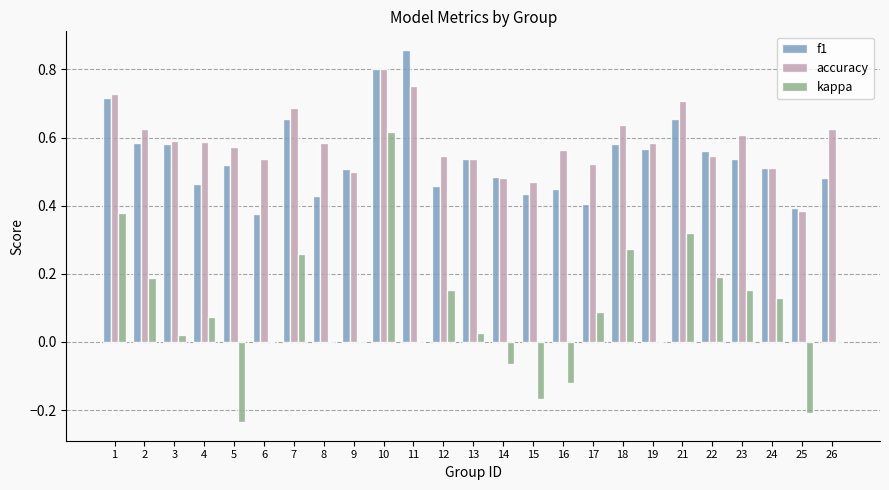

Is the value of kappa at 14 greater than the value of accuracy at 19?

No